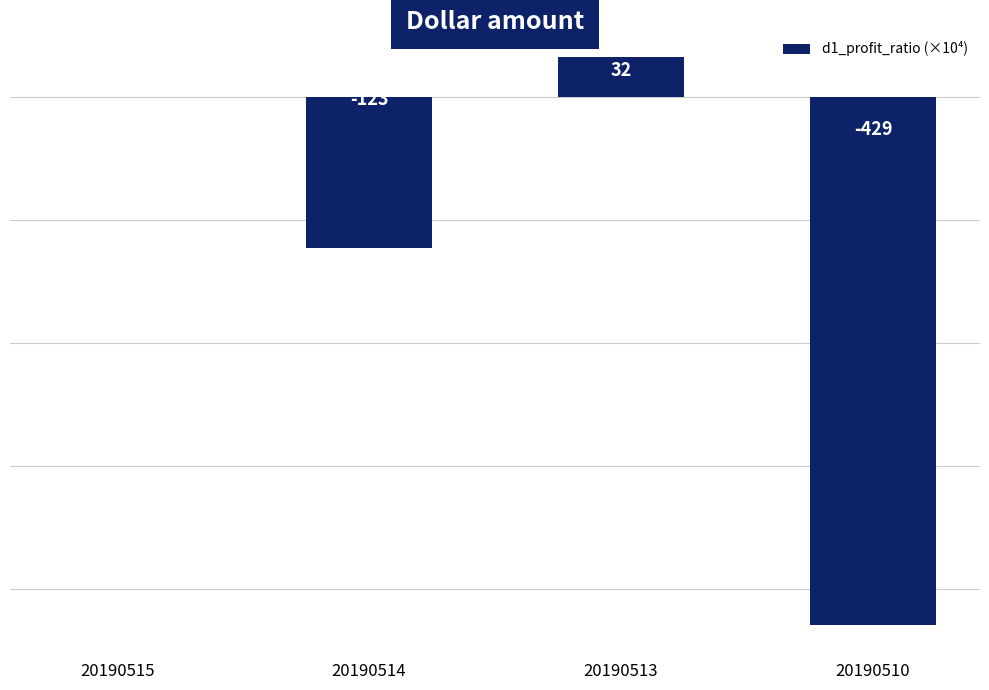

At which category does the chart reach its peak across all series?

20190513